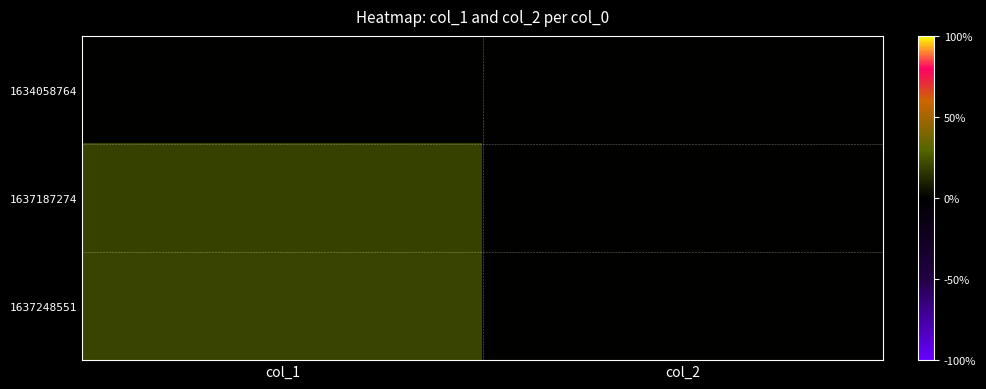

At how many categories does at least one series exceed 11?

1